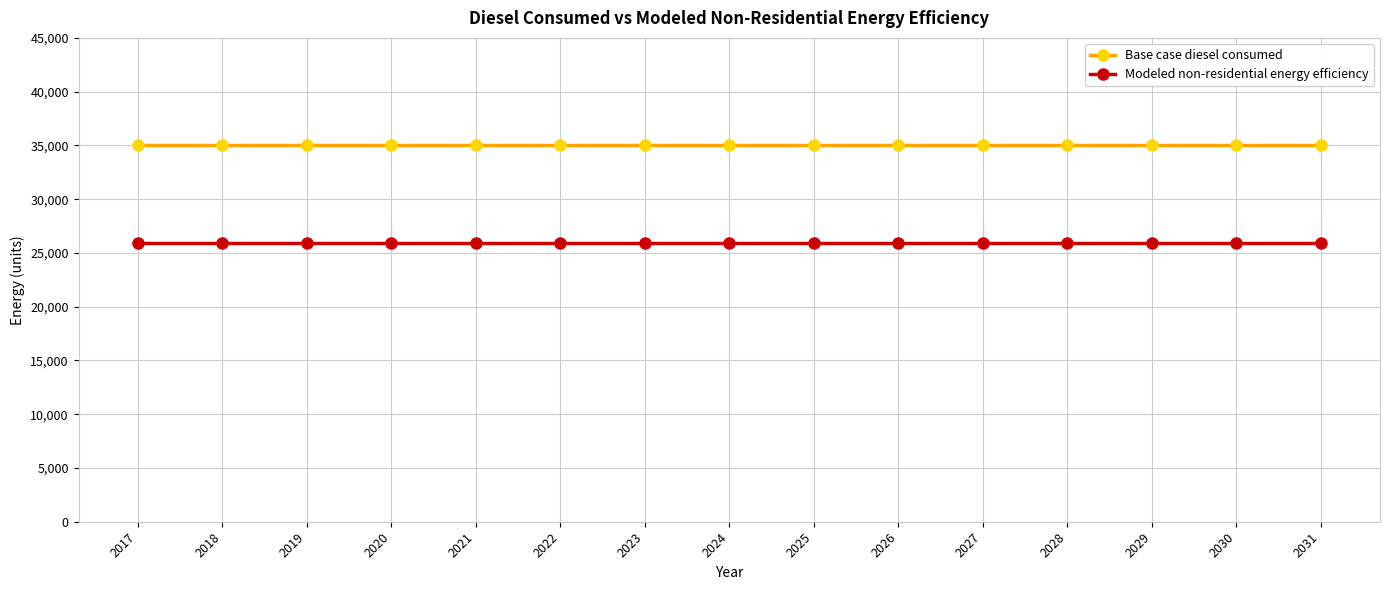

What is the difference between the highest and lowest values at 2028?

9099.5